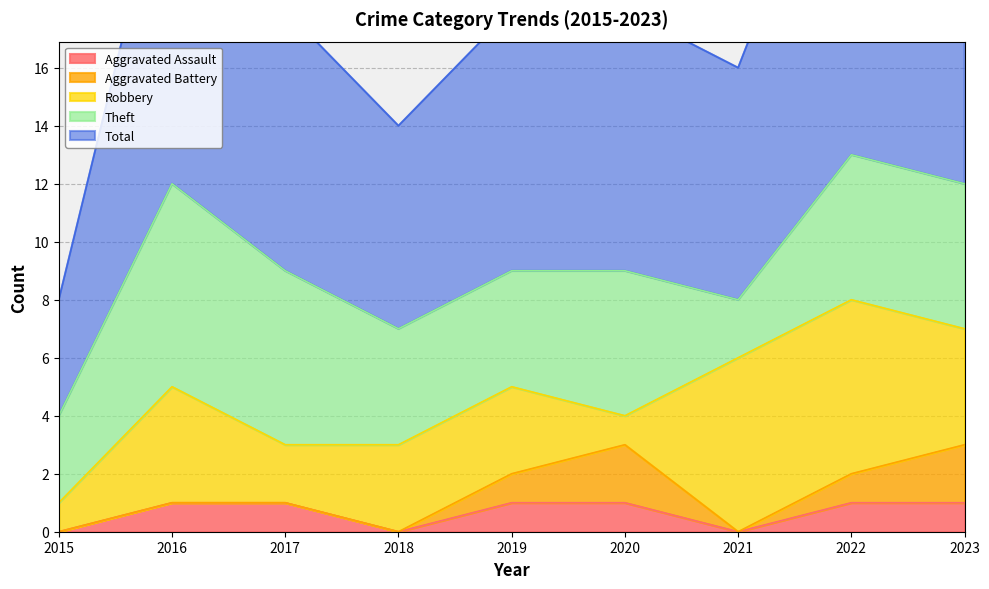

What are all the series names shown in the legend?

Aggravated Assault, Aggravated Battery, Robbery, Theft, Total